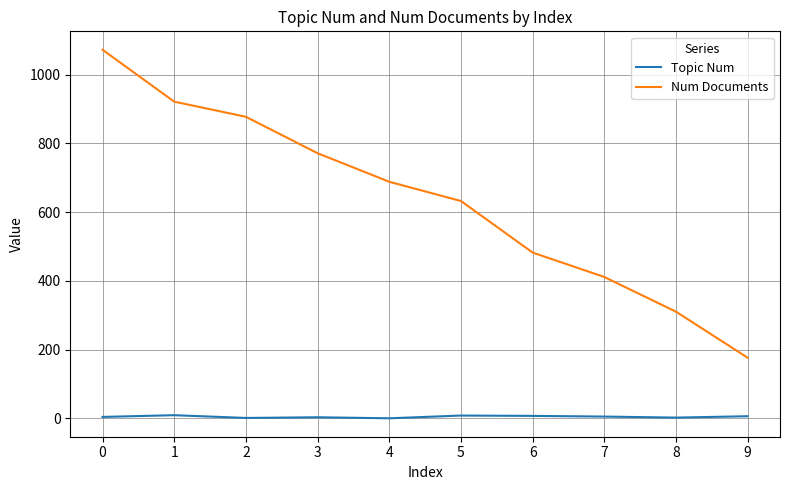

Rank the series by their average value, from lowest to highest.

Topic Num, Num Documents